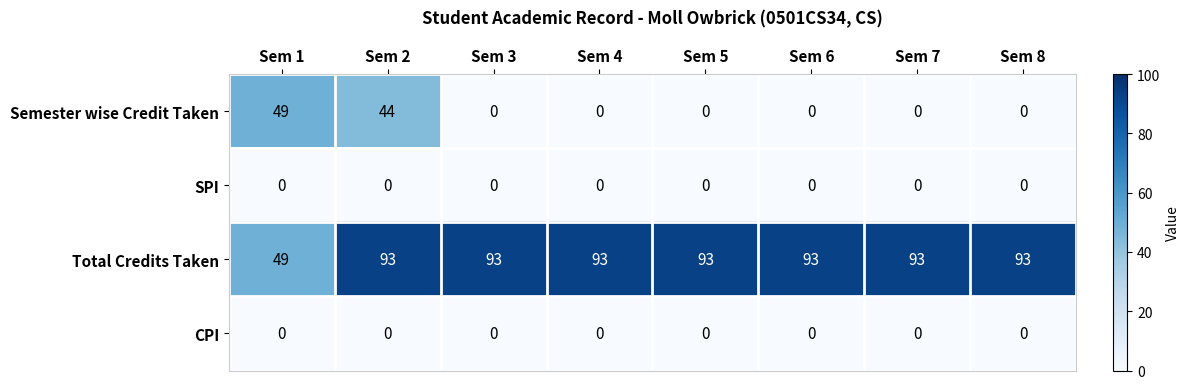

Where is Total Credits Taken nearest to the value 71?

Sem 1